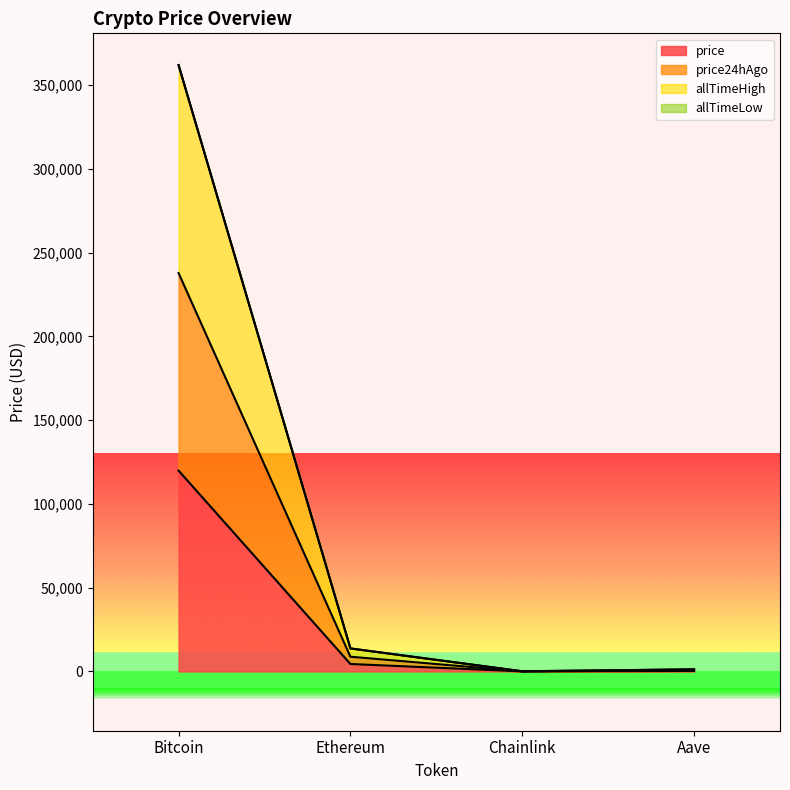

Does the chart have visible grid lines?

No